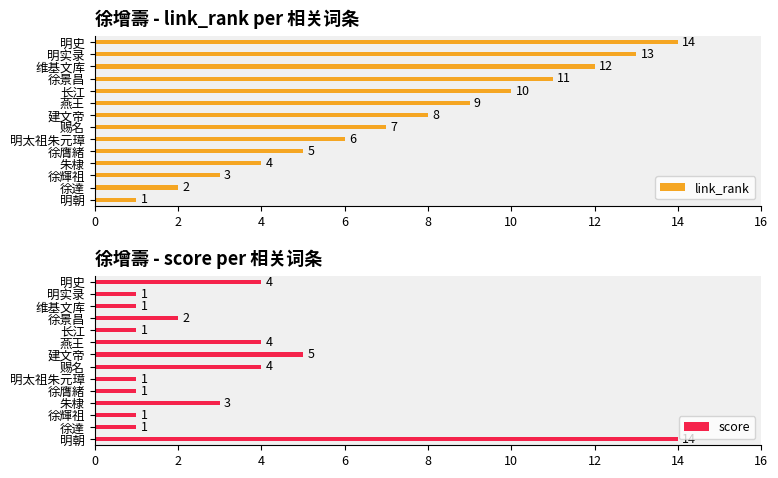

How many groups of bars are there?

14